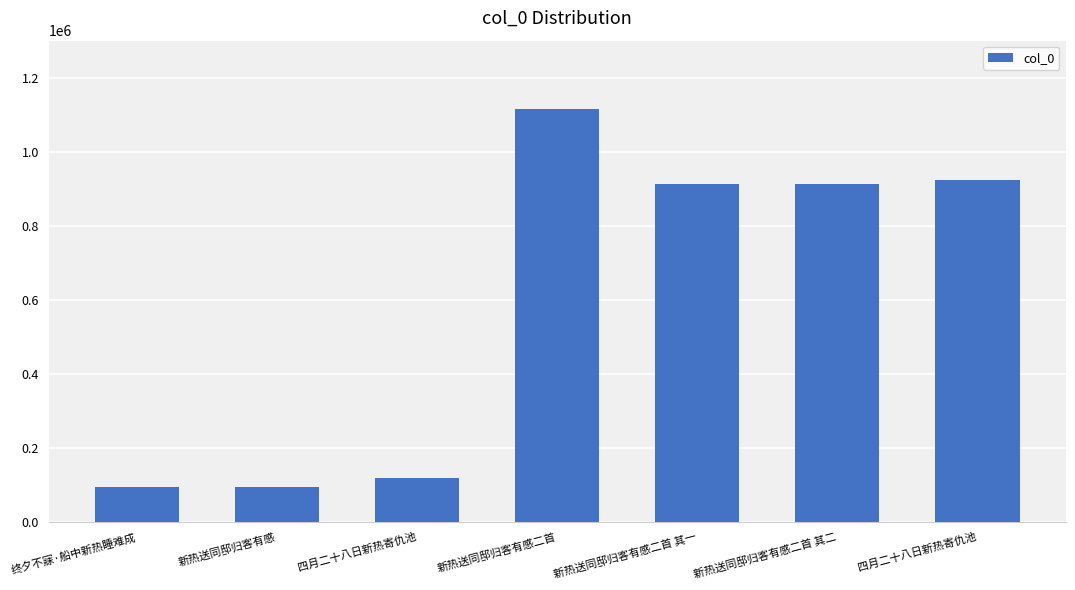

The chart shows a value of 913729 at 新热送同邸归客有感二首 其二. True or false?

True